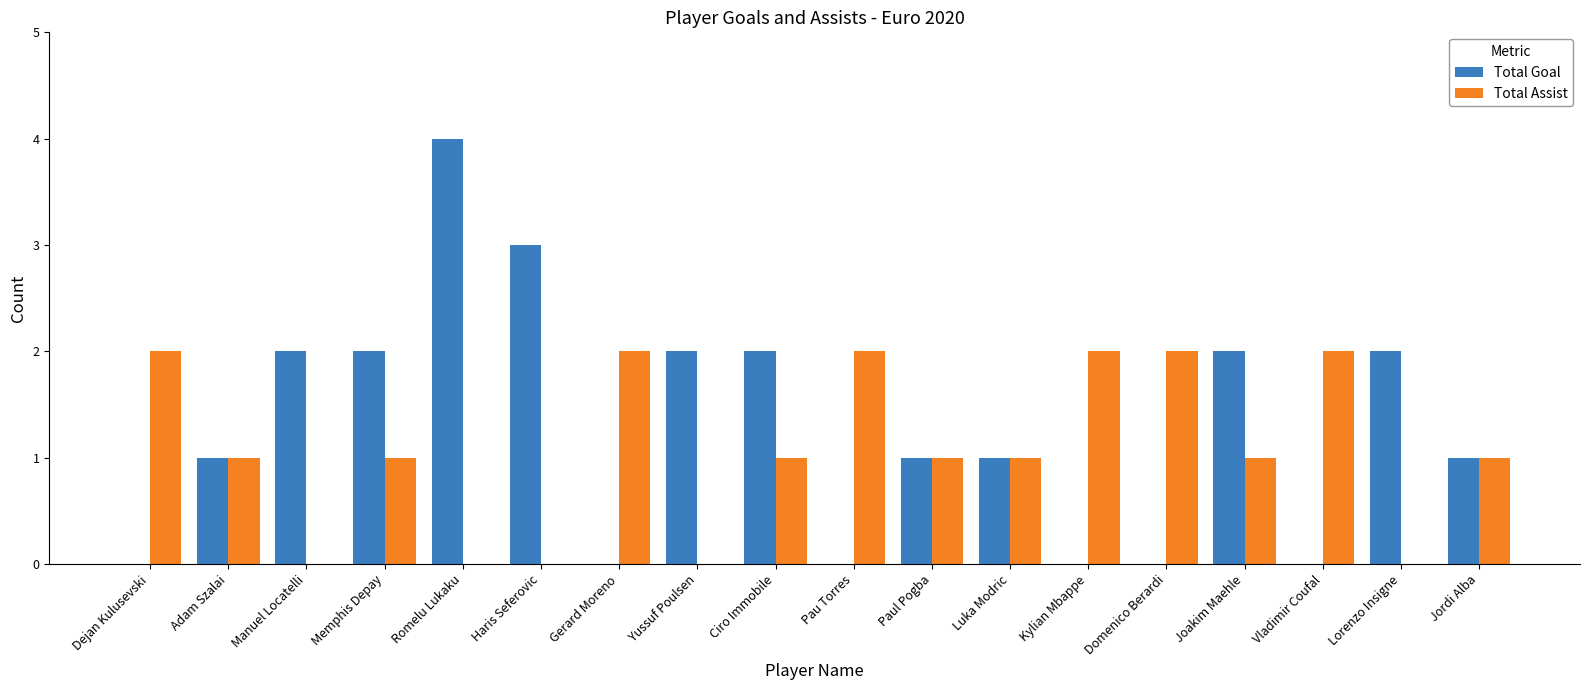

Reading right to left, transcribe all the data shown in this chart.

Total Goal: 1	2	0	2	0	0	1	1	0	2	2	0	3	4	2	2	1	0
Total Assist: 1	0	2	1	2	2	1	1	2	1	0	2	0	0	1	0	1	2